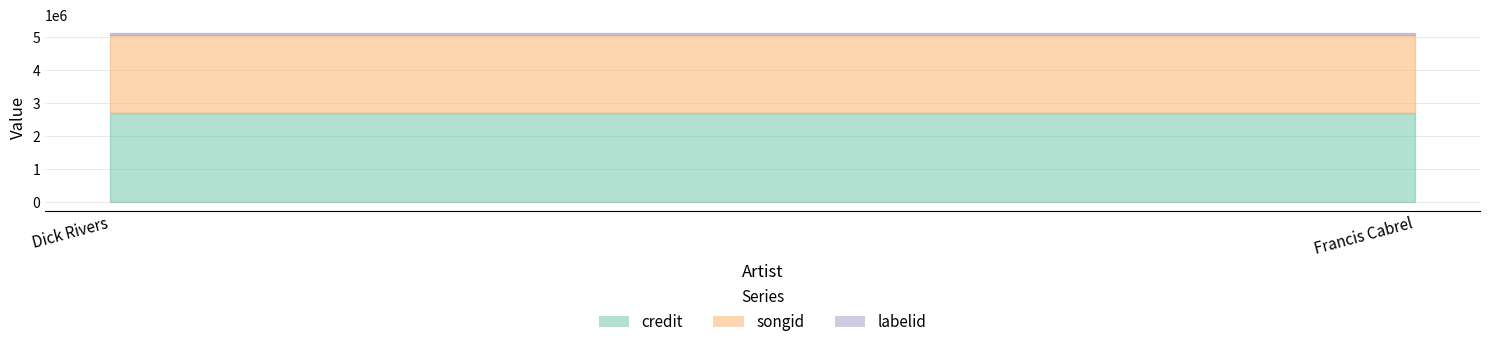

What is the value of the labelid point at the 2nd from the left?

40697